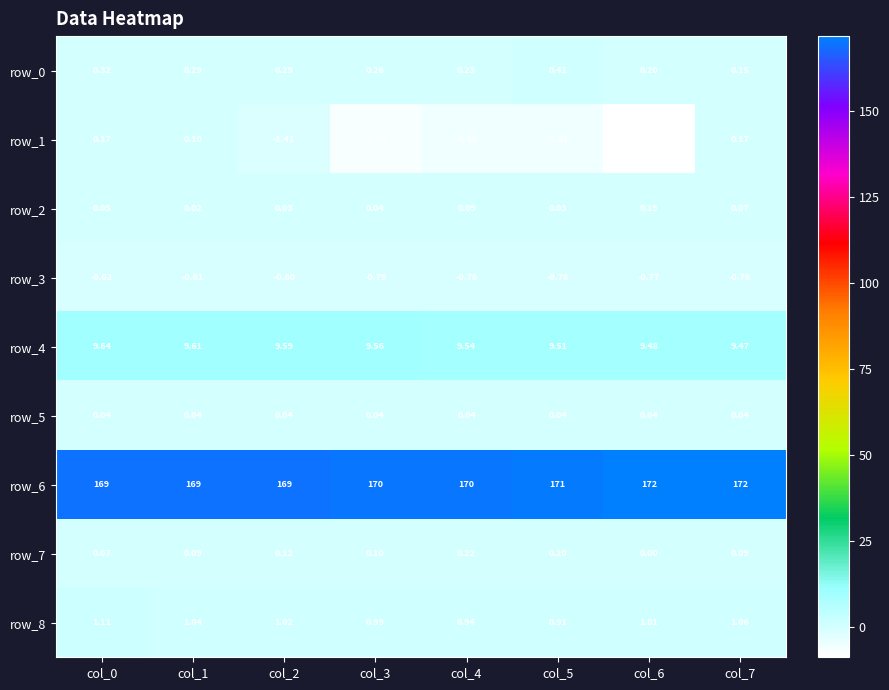

What value does the row_1 series have at col_0?

0.2